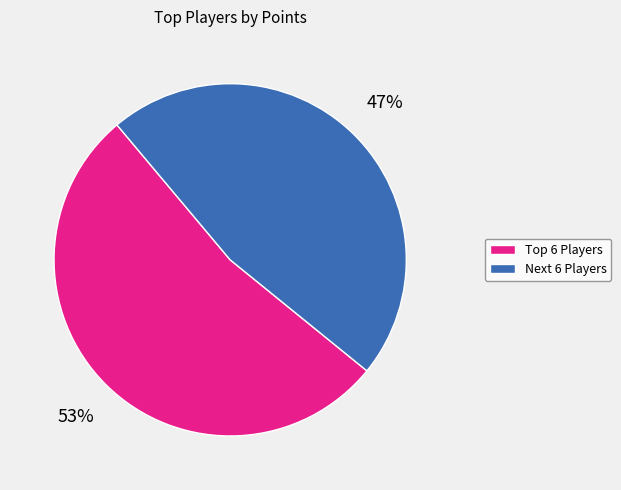

To the nearest percent, what is the difference between the largest and smallest slice percentages?

6%